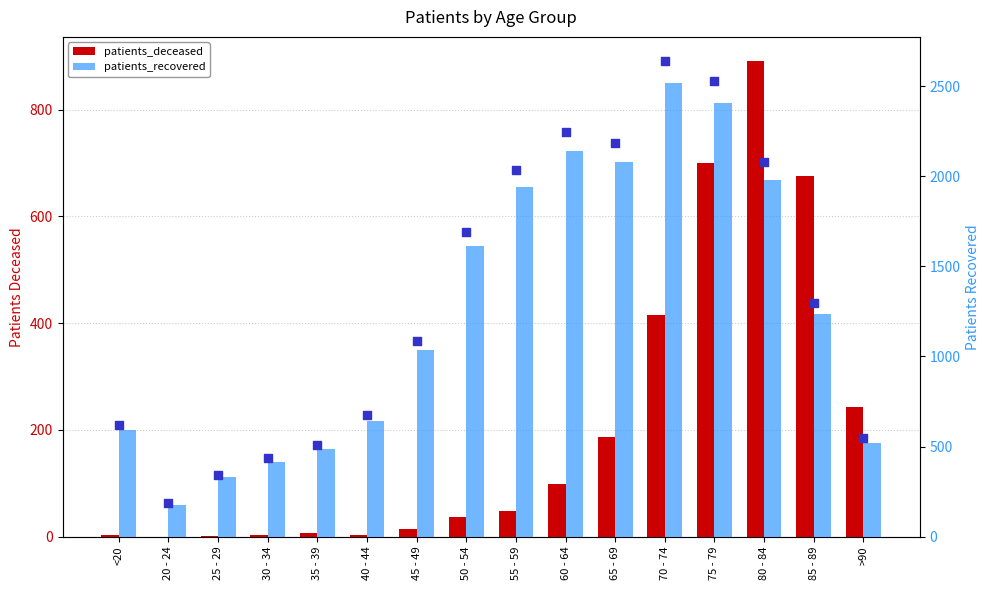

Is the value of patients_deceased at 60 - 64 greater than the value of patients_recovered at 75 - 79?

No